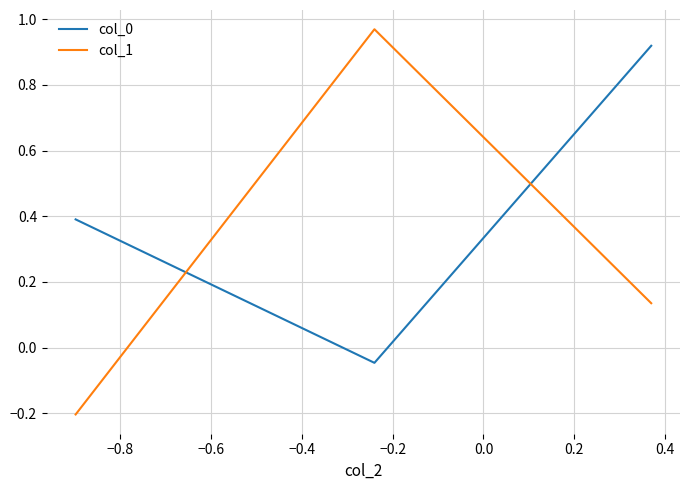

What is the sum of all col_0 values?

1.3